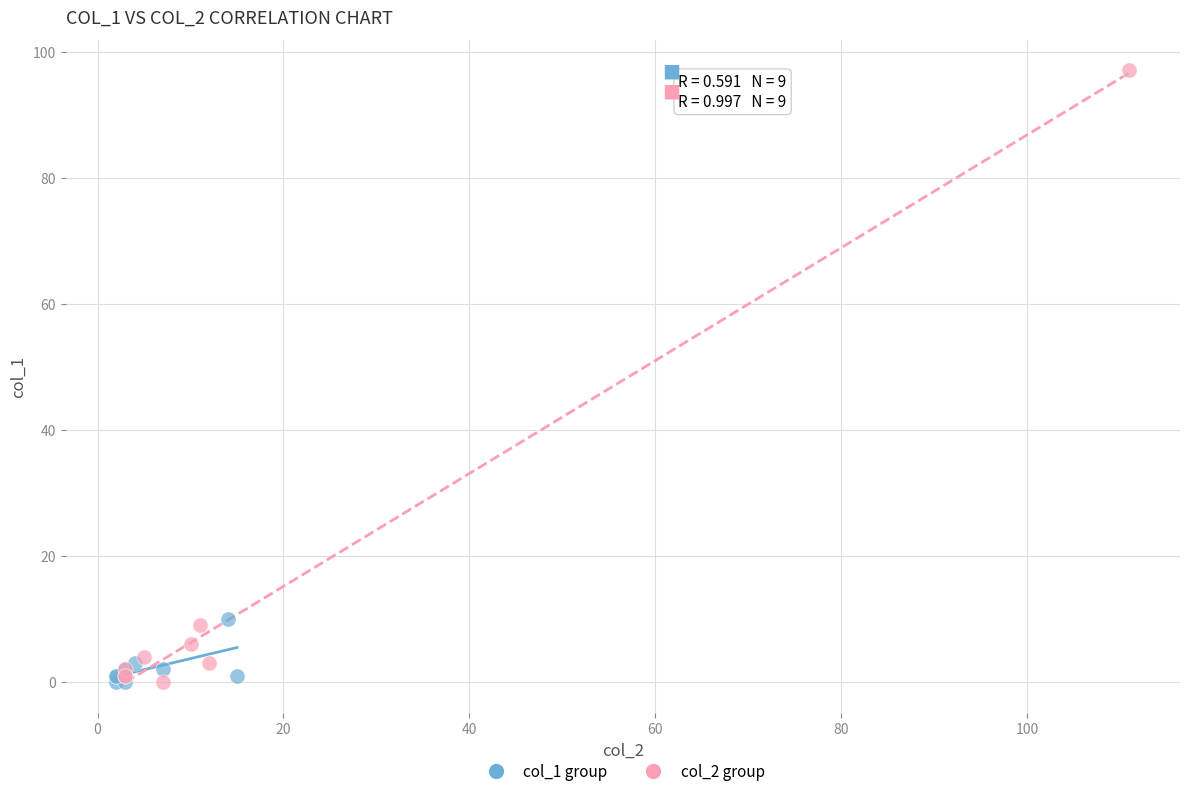

Which series contains the highest Y value?

col_2 group